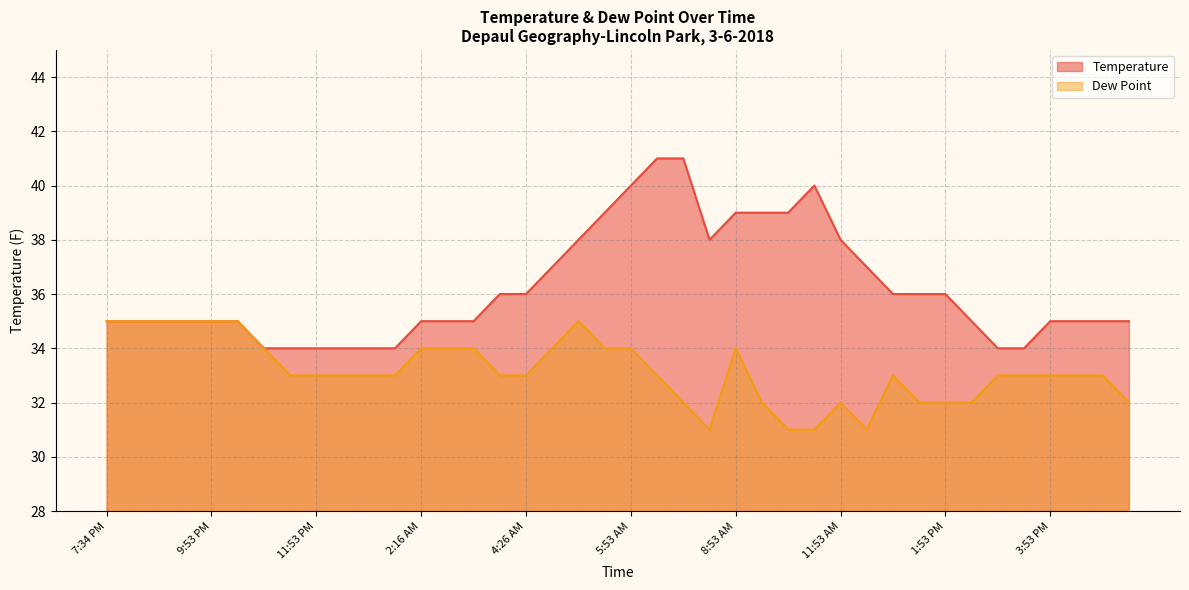

What is the total value across all series at 12:29 PM?

69